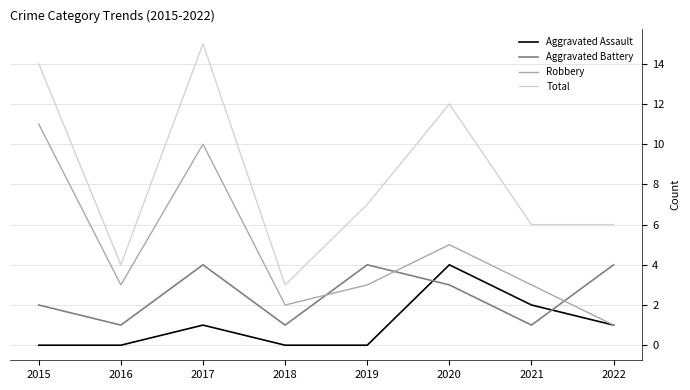

Rank the series at 2016 from highest to lowest value.

Total, Robbery, Aggravated Battery, Aggravated Assault